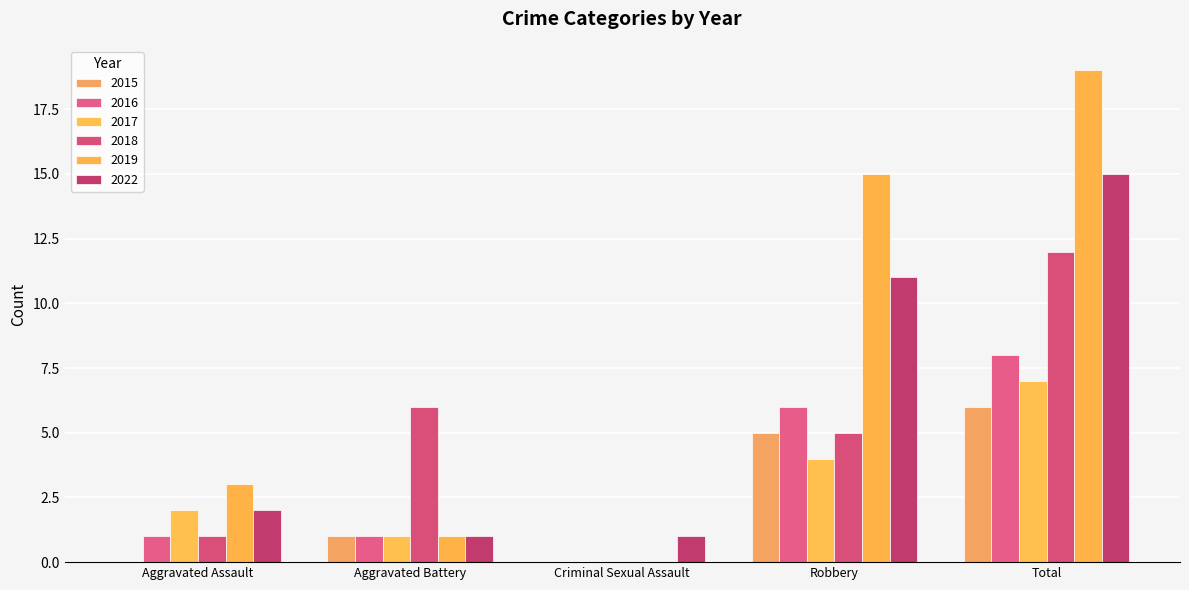

Rank the series at Aggravated Assault from lowest to highest value.

2015, 2016, 2018, 2017, 2022, 2019